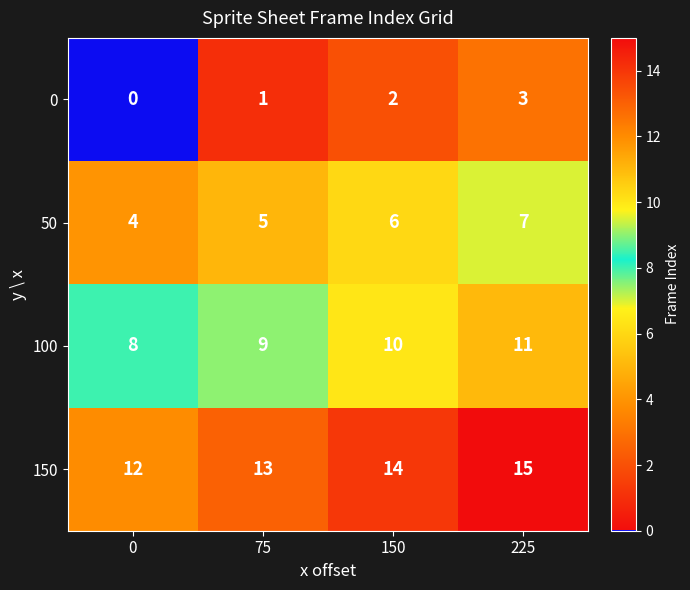

Rank the series by their average value, from lowest to highest.

0, 50, 100, 150